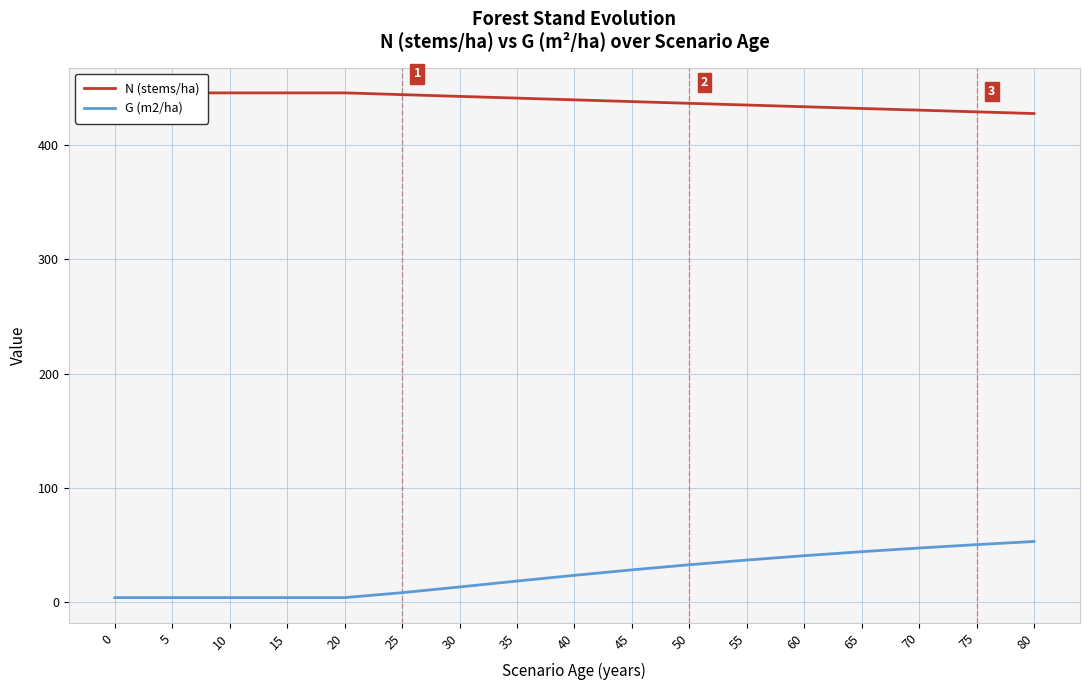

How many data points in G (m2/ha) are less than 23?

8